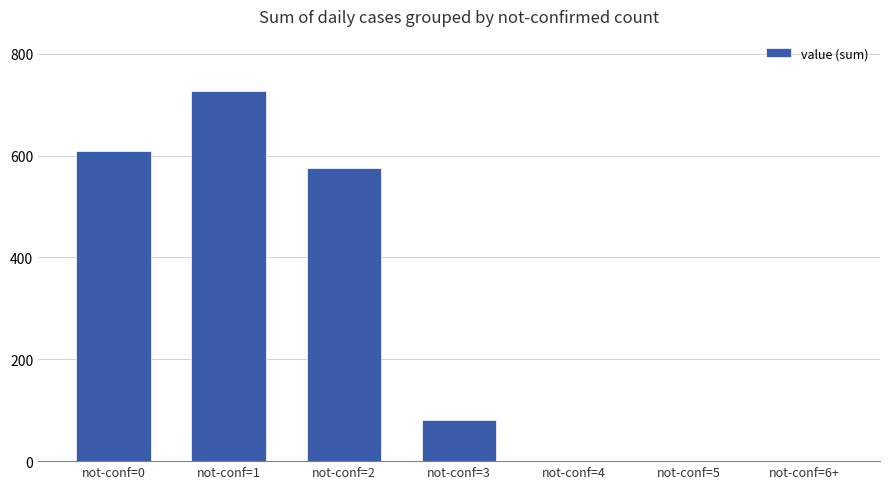

What is the maximum value shown in the chart?

726